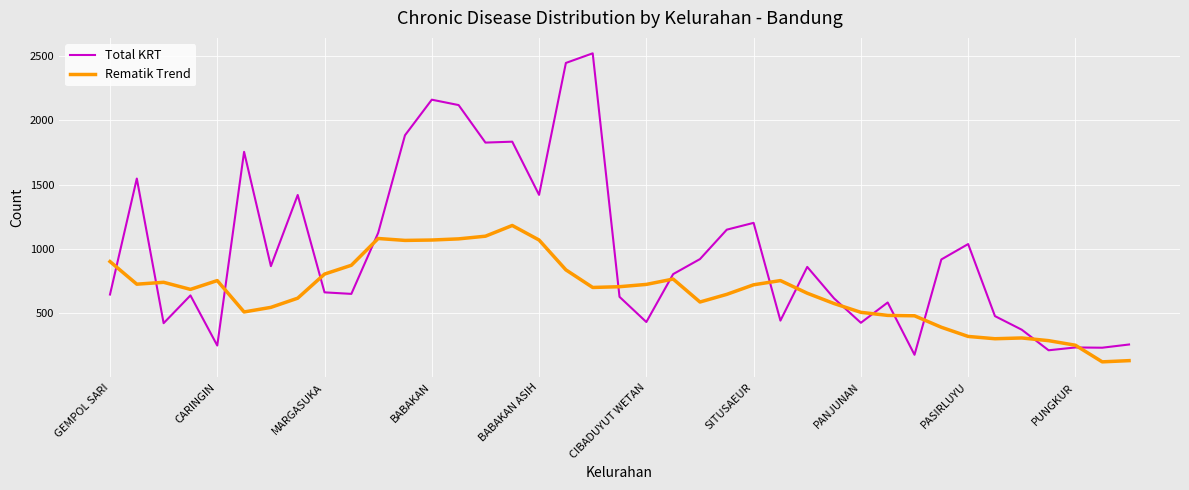

True or false: Total KRT and Rematik Trend cross at least once.

True